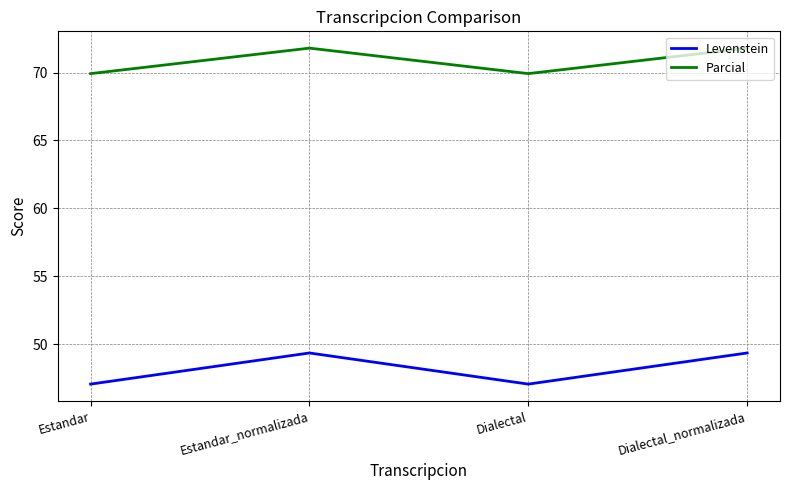

True or false: Parcial and Levenstein cross at least once.

False